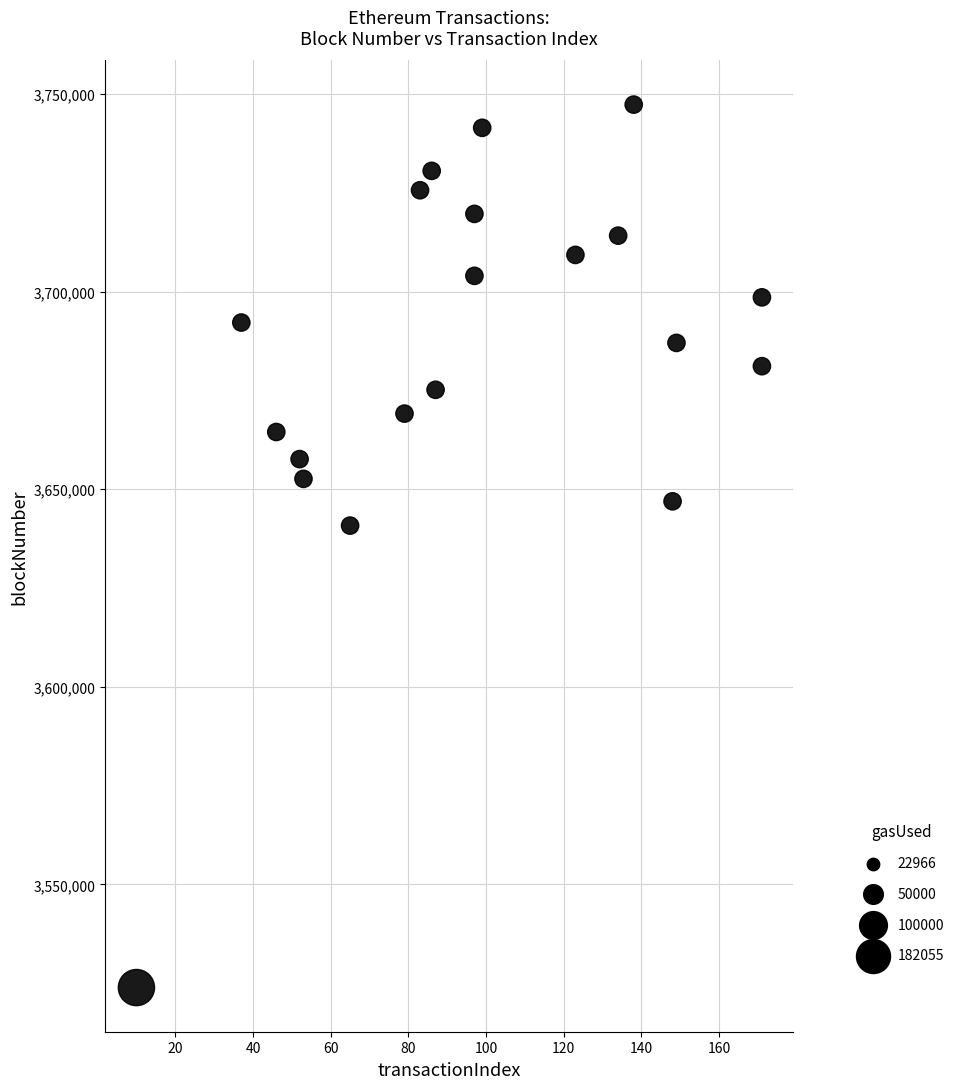

What is the range of X values (max minus min)?

161